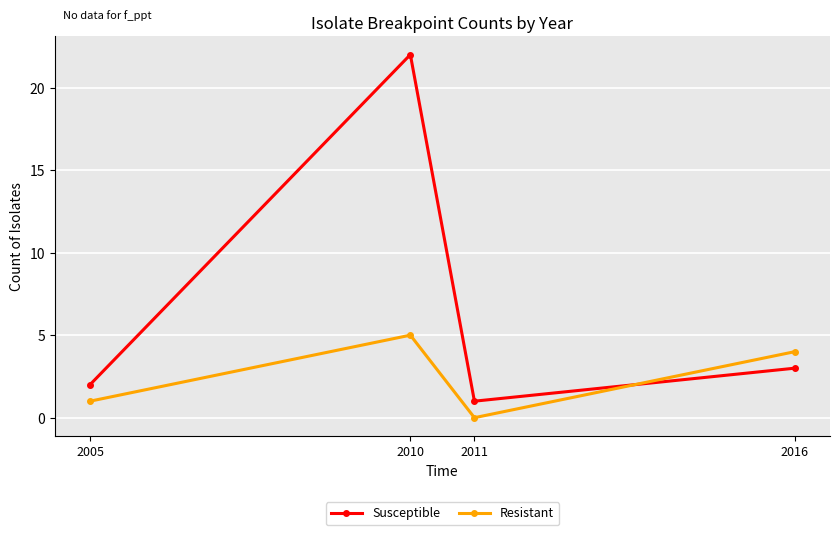

Is this an area chart (filled region under the line)?

No